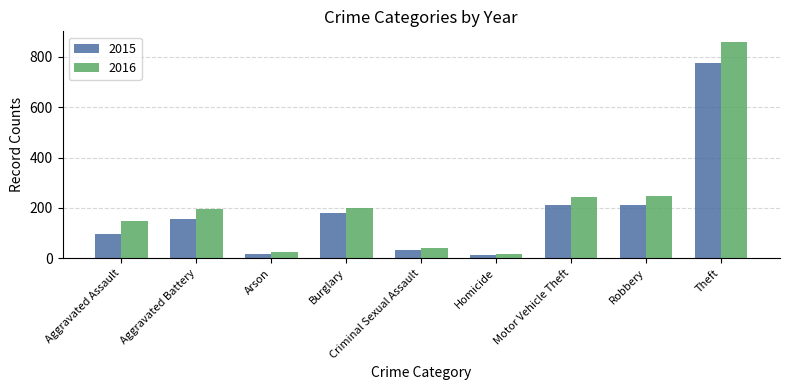

What is the label of the 9th bar from the left?

Theft